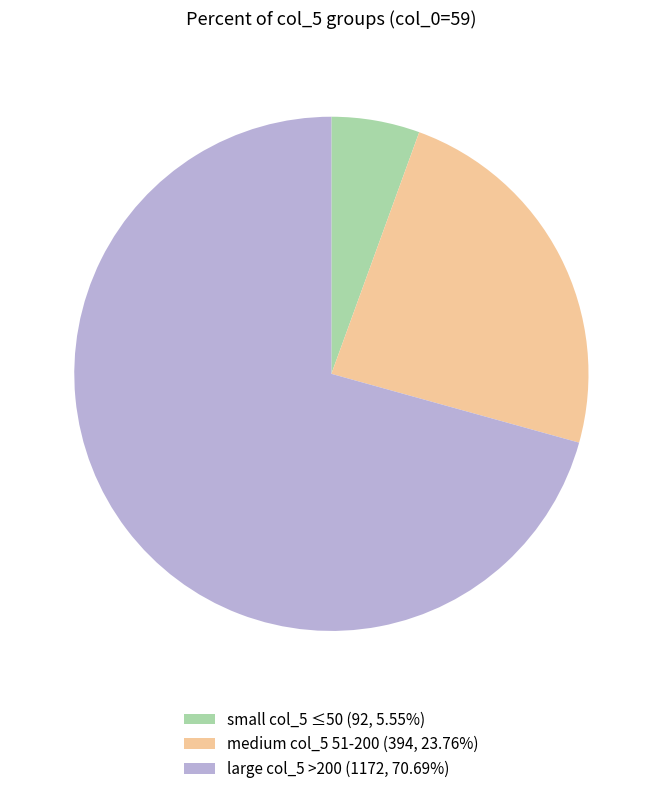

Is the sum of small col_5 ≤50 (92, 5.55%) and large col_5 >200 (1172, 70.69%) greater than half?

Yes